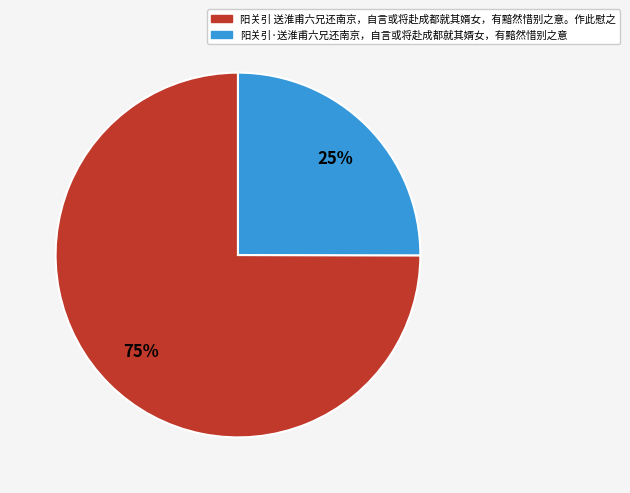

How many slices are in this pie chart?

2